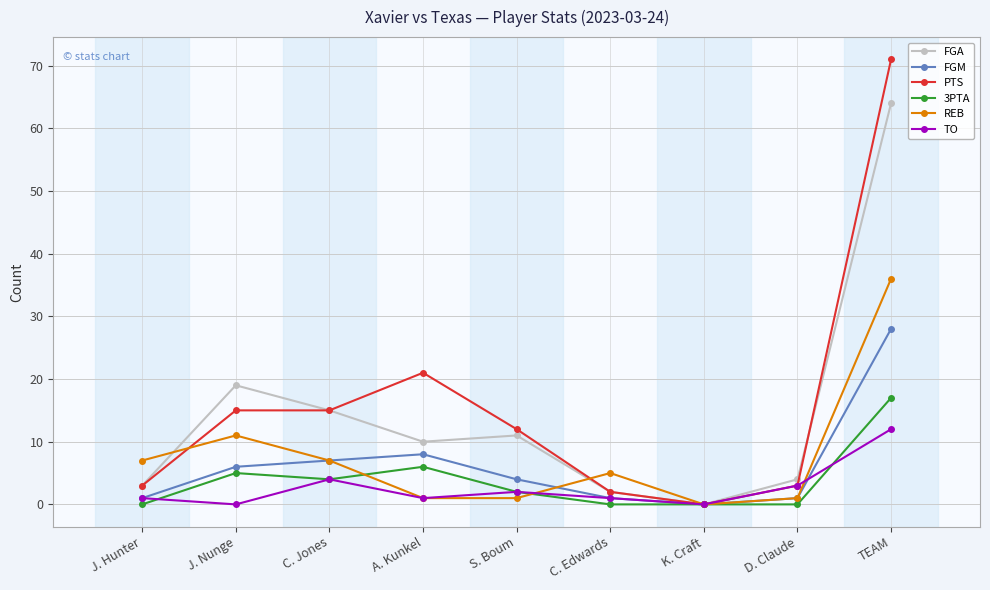

Reading left to right, extract all data points from this chart.

FGA: 3	19	15	10	11	2	0	4	64
FGM: 1	6	7	8	4	1	0	1	28
PTS: 3	15	15	21	12	2	0	3	71
3PTA: 0	5	4	6	2	0	0	0	17
REB: 7	11	7	1	1	5	0	1	36
TO: 1	0	4	1	2	1	0	3	12